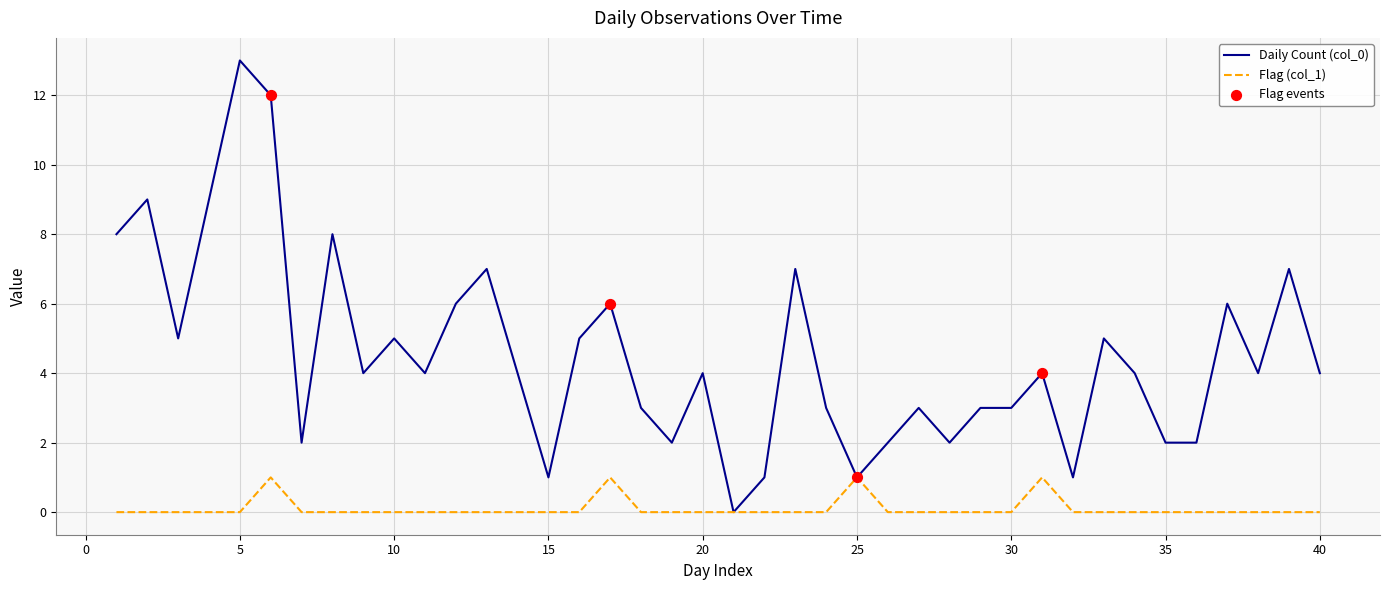

Which series has the largest total across all categories?

Daily Count (col_0)